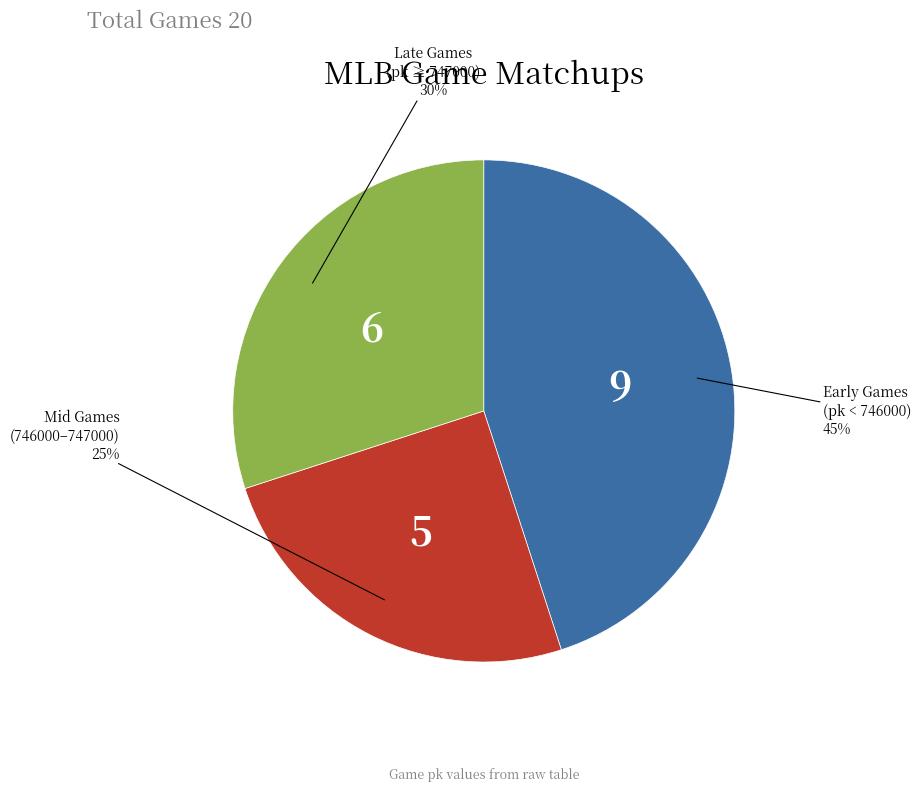

To the nearest percent, what is the difference between the largest and smallest slice percentages?

20%